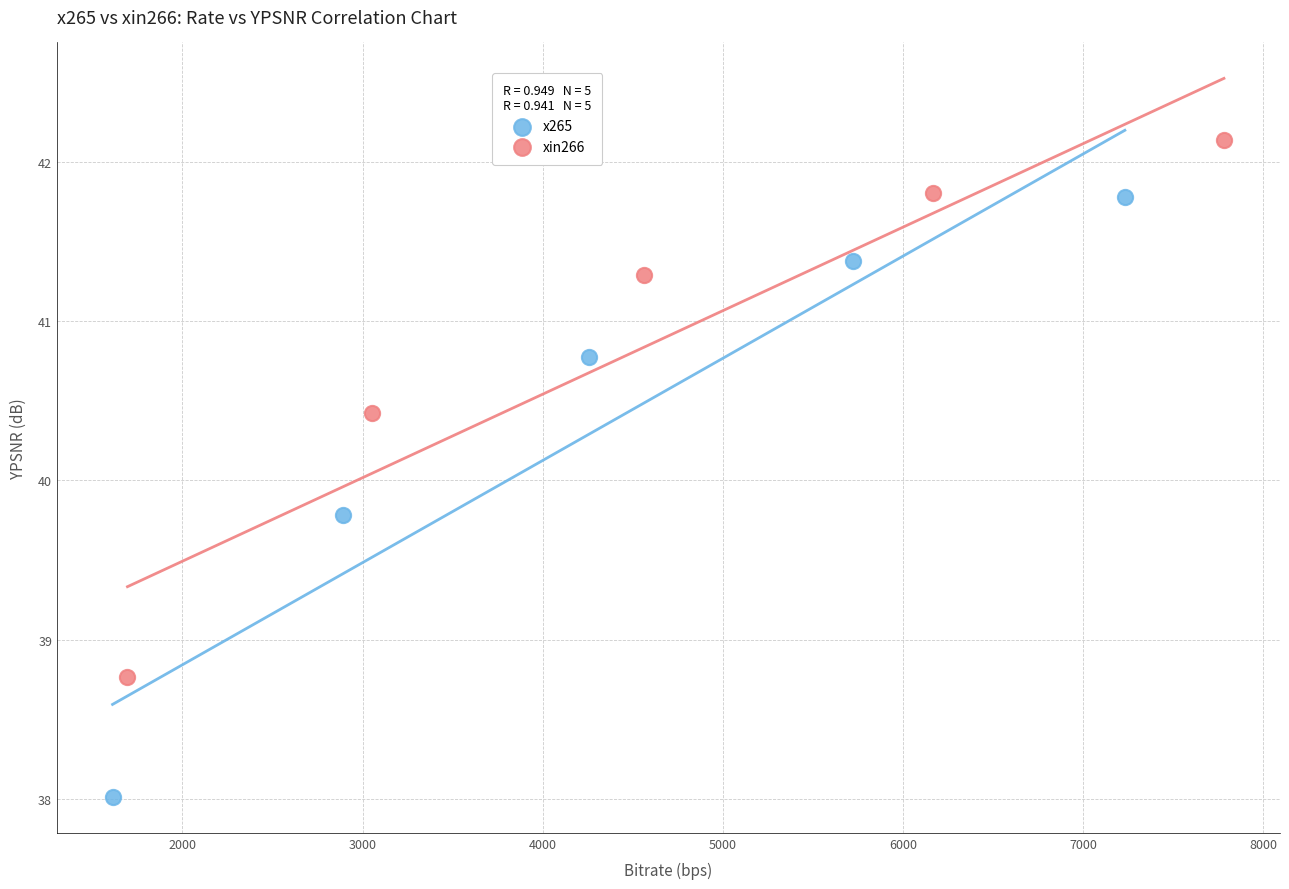

Which series contains the lowest Y value?

x265